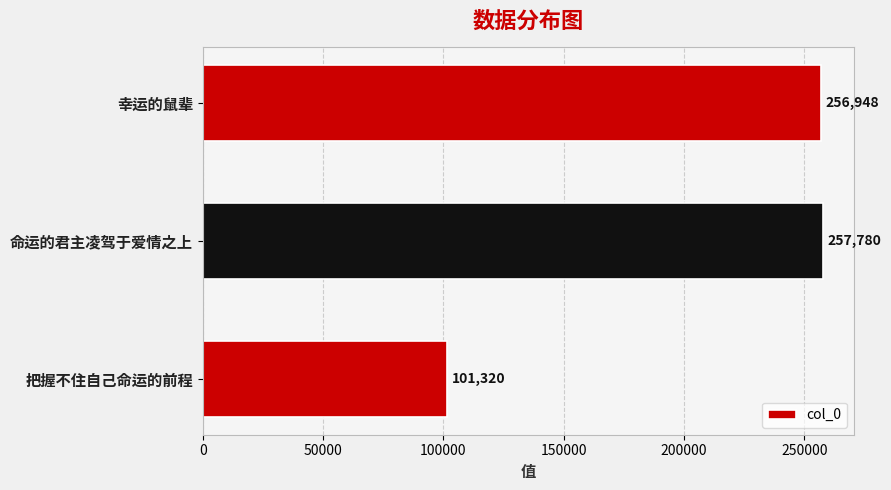

What is the sum of all values?

616048